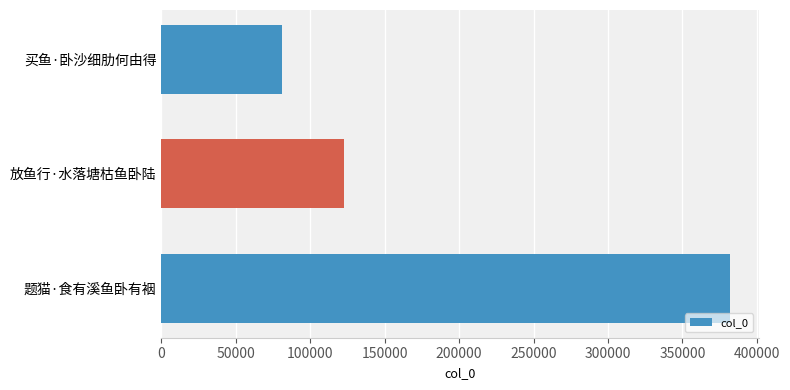

At which category does the chart reach its peak across all series?

题猫·食有溪鱼卧有裀